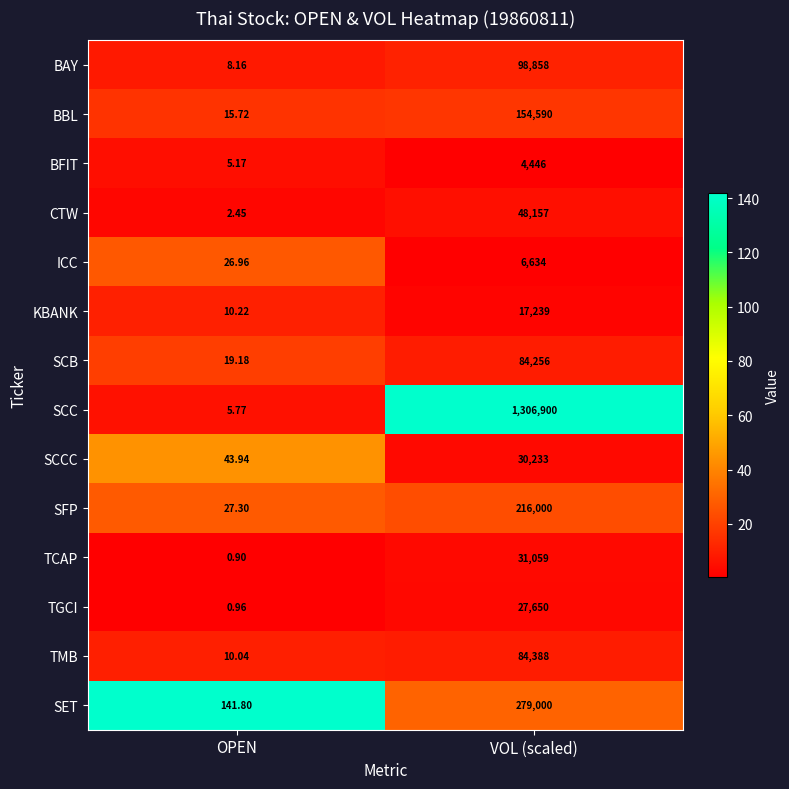

Rank the series by their maximum value, from lowest to highest.

BFIT, ICC, KBANK, TGCI, SCCC, TCAP, CTW, SCB, TMB, BAY, BBL, SFP, SET, SCC